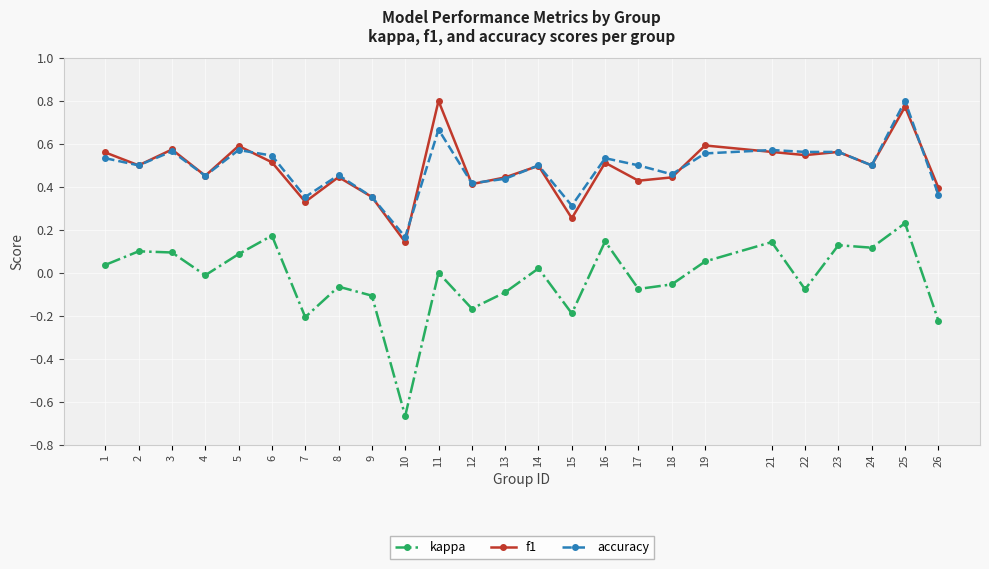

Which category has the highest value in the accuracy series?

25